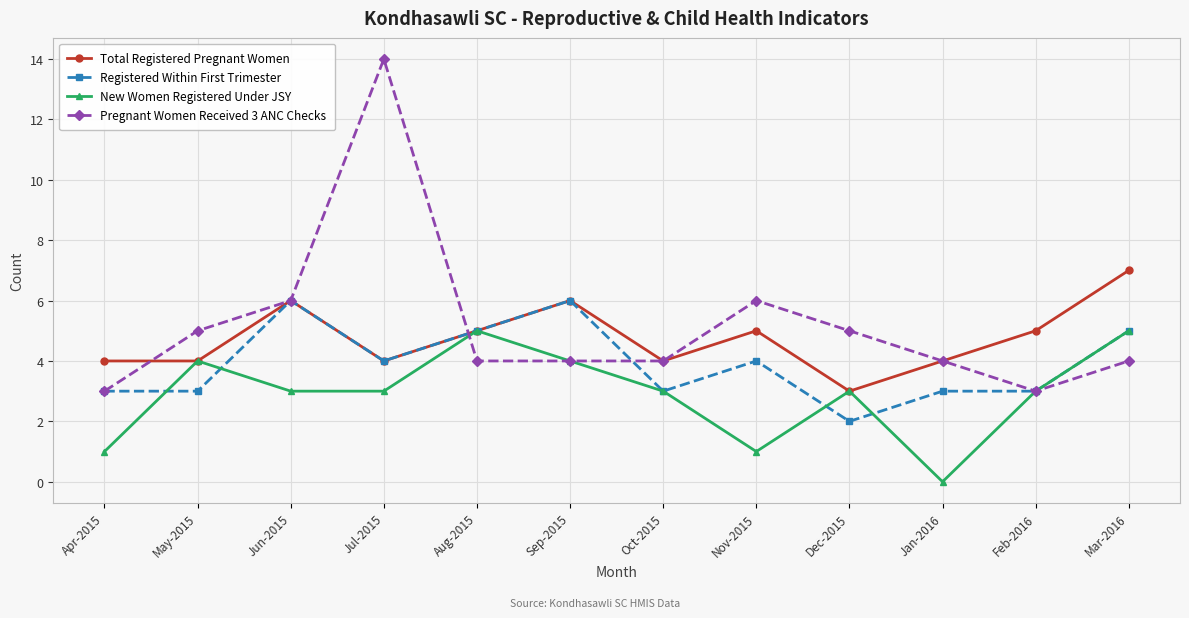

What value does the Pregnant Women Received 3 ANC Checks series have at Jan-2016, to the nearest 5?

5